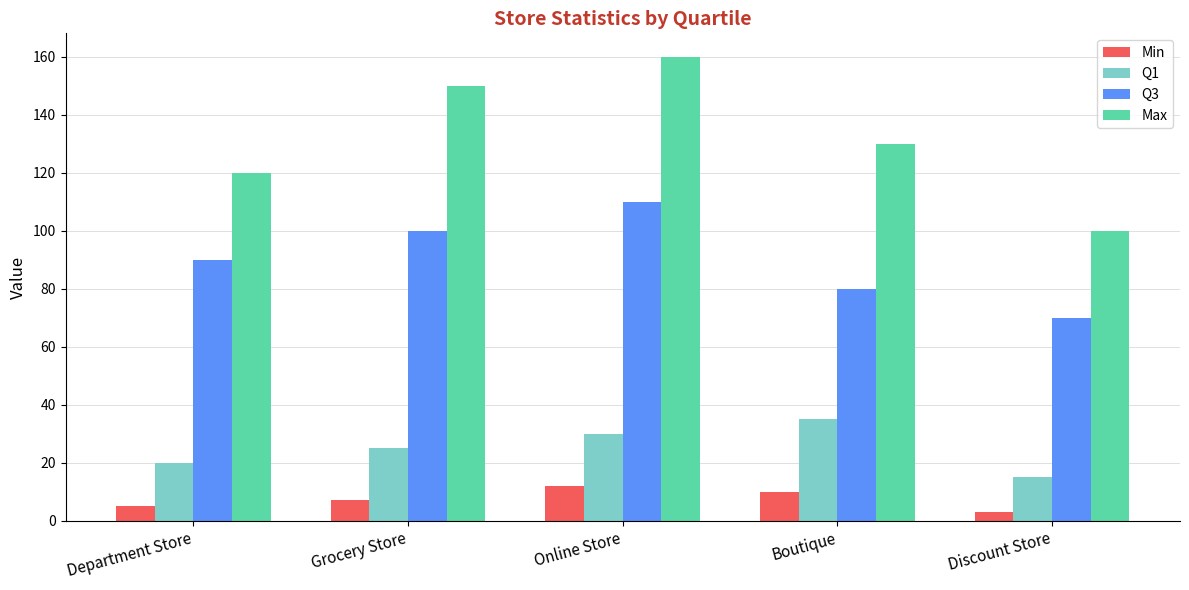

What position from the right is Department Store?

5